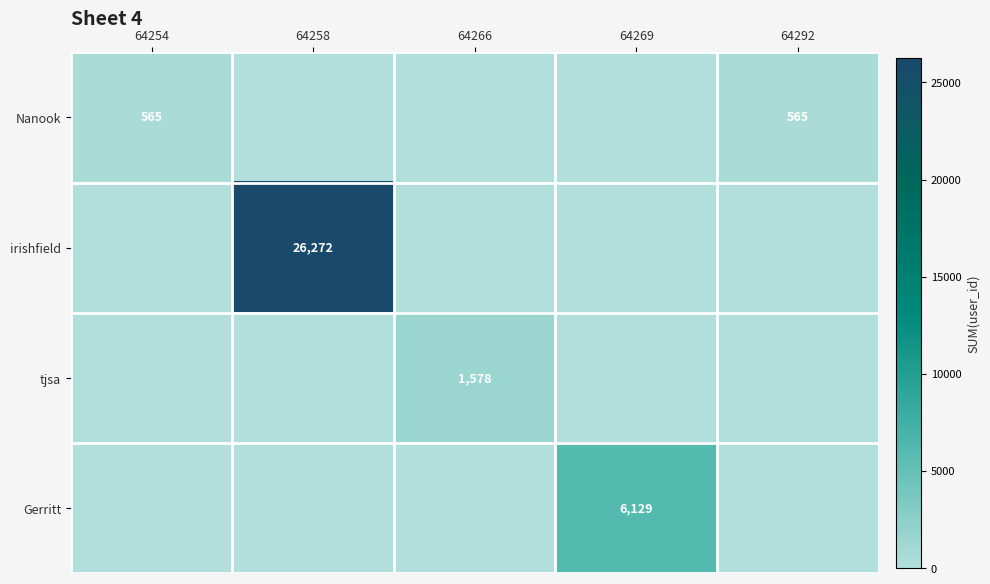

True or false: Nanook has a value of 565 at 64292.

True